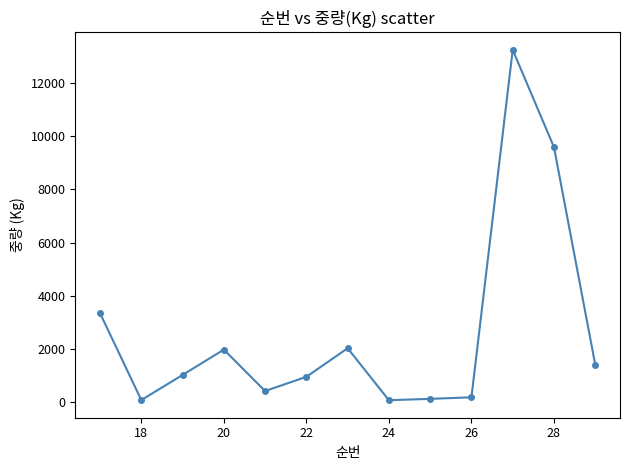

True or false: the data has more than 0 interior local peaks.

True